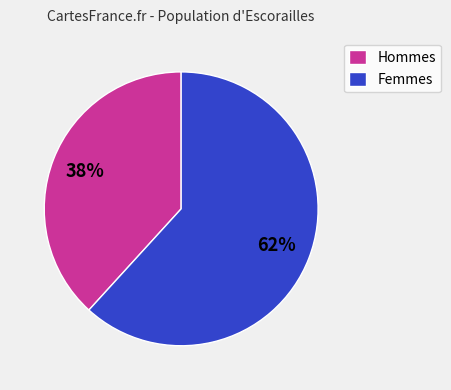

What is the smallest slice in the pie chart?

Hommes